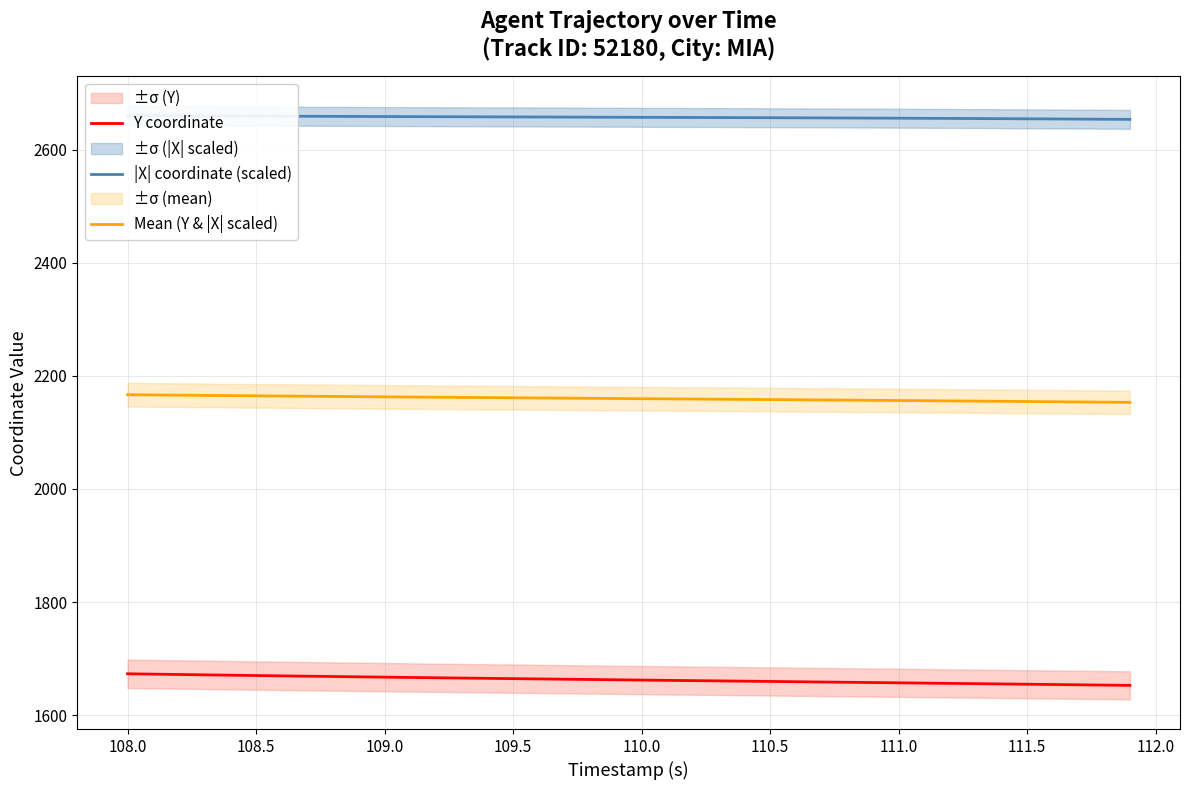

How many values in the Y coordinate series are below 1662?

20